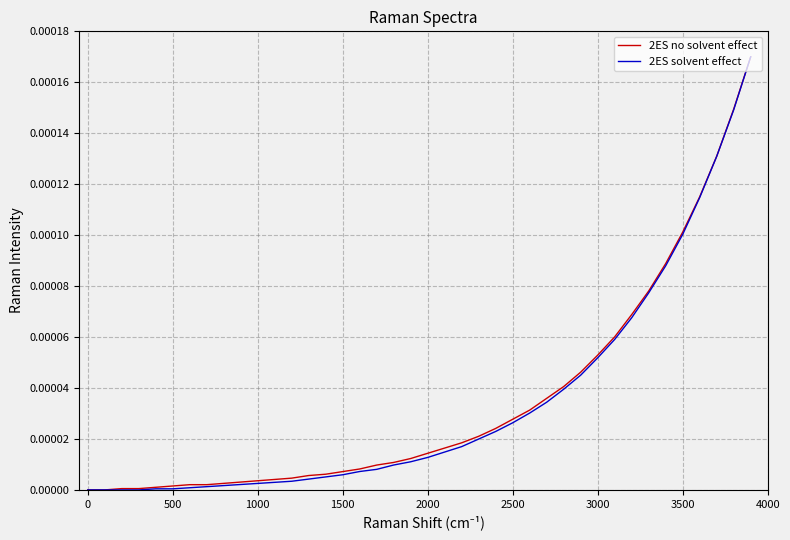

What are all the series names shown in the legend?

2ES no solvent effect, 2ES solvent effect